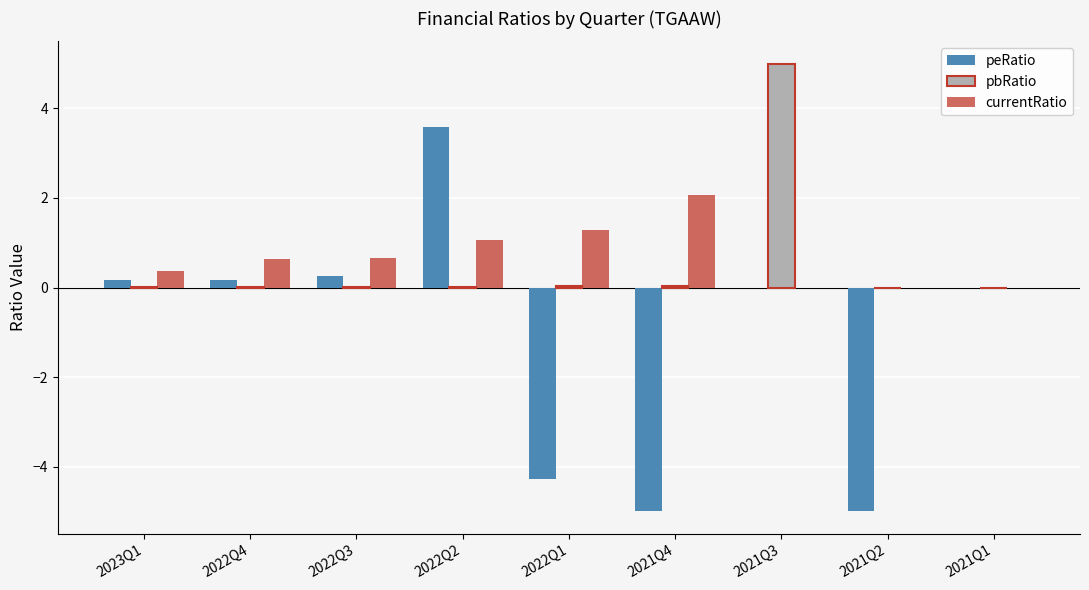

What is the sum of the pbRatio values at 2021Q3 and 2021Q1?

5.0